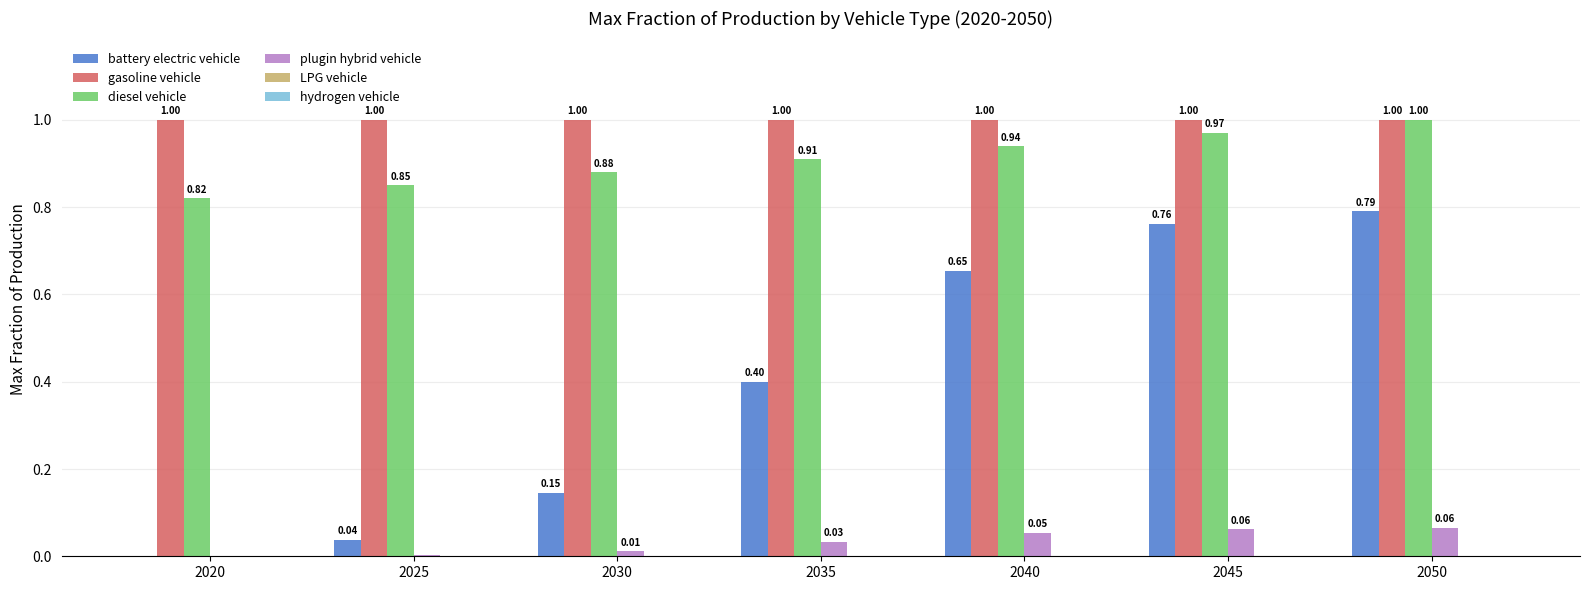

Which series has the largest total across all categories?

gasoline vehicle